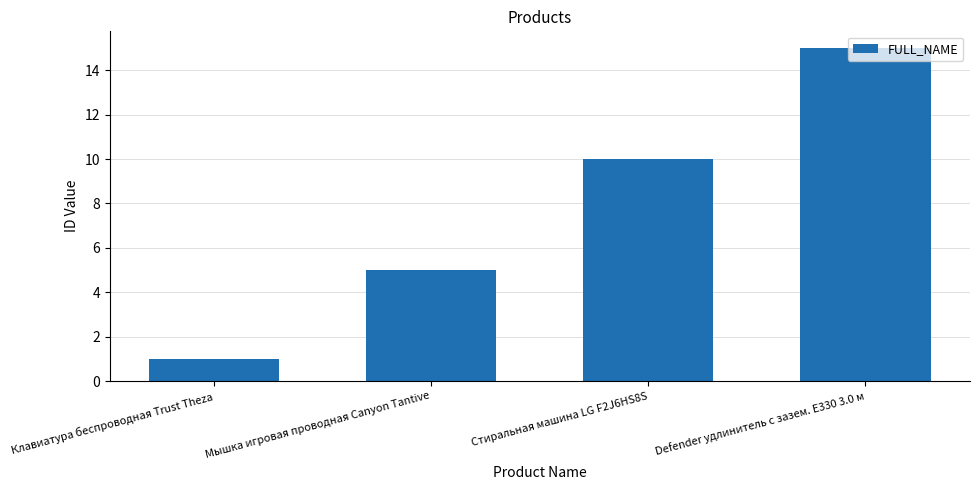

Count the number of data series in this chart.

1